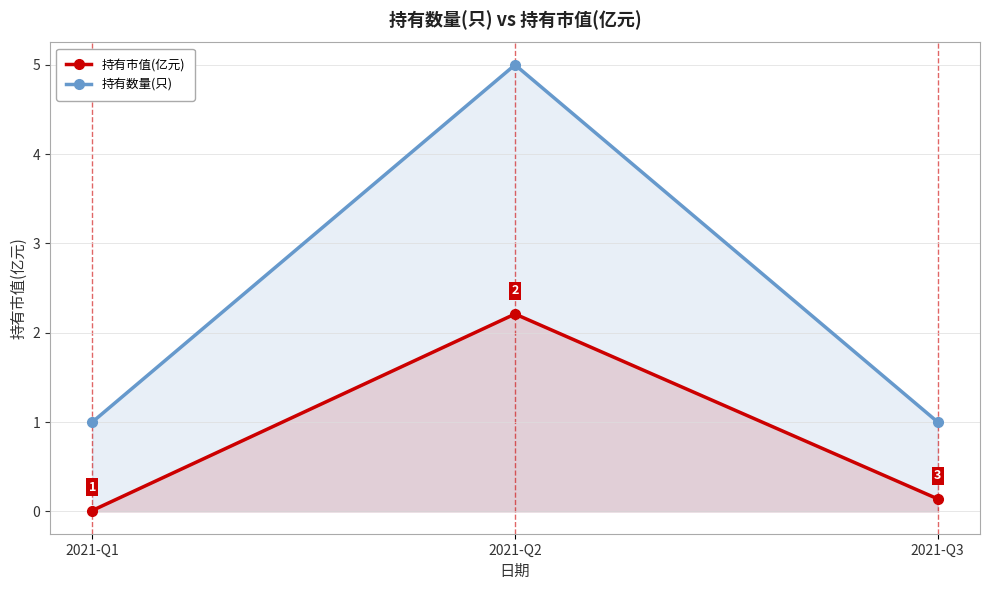

What is the maximum value for 持有数量(只)?

5.0